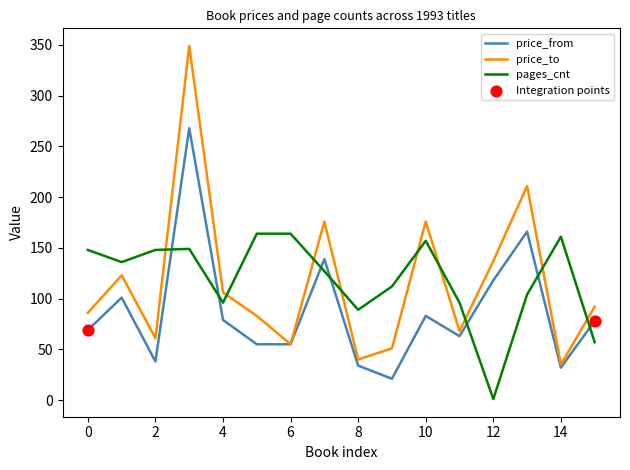

Which series has the widest spread of values?

price_to